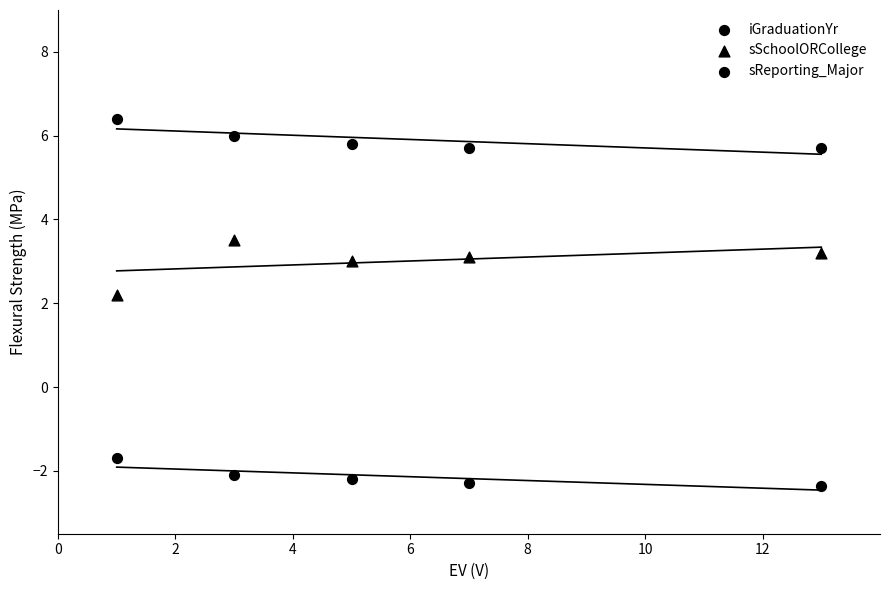

Which series has the widest spread of Y values?

sSchoolORCollege